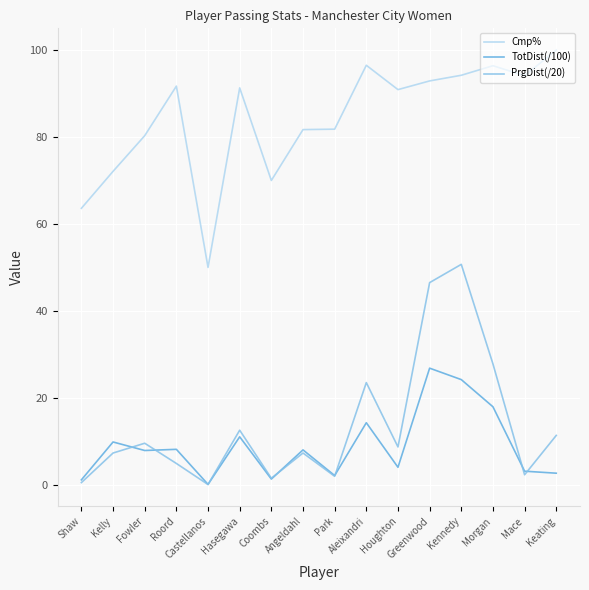

Is the value of PrgDist(/20) at Coombs greater than the value of Cmp% at Coombs?

No